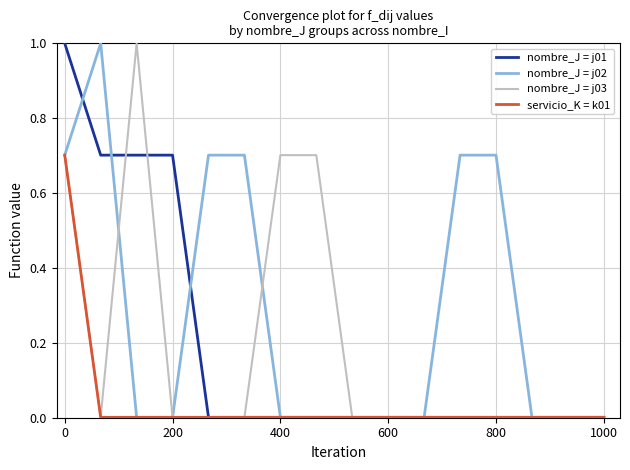

Which series has the largest total across all categories?

nombre_J = j02